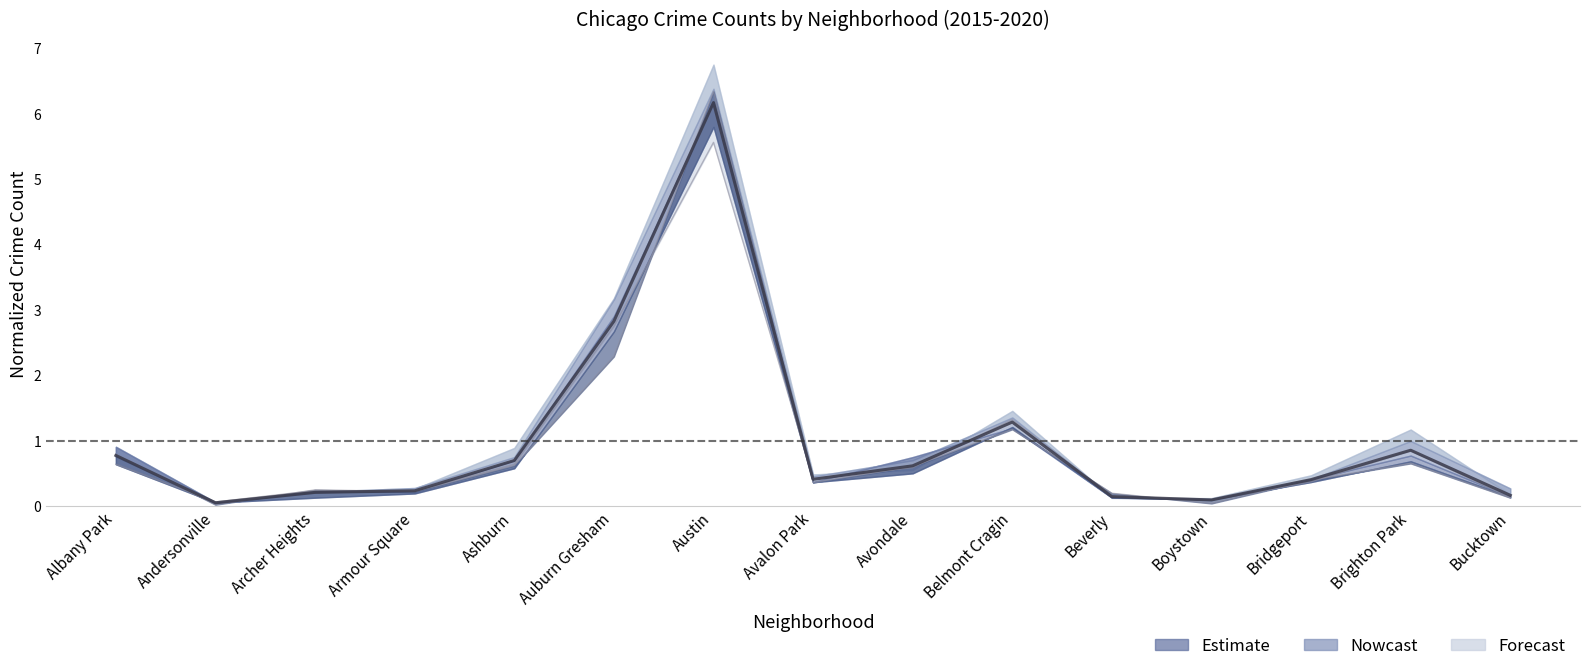

Reading right to left, extract all data points from this chart.

Bucktown=0.2	Brighton Park=0.9	Bridgeport=0.4	Boystown=0.1	Beverly=0.1	Belmont Cragin=1.3	Avondale=0.6	Avalon Park=0.4	Austin=6.2	Auburn Gresham=2.8	Ashburn=0.7	Armour Square=0.2	Archer Heights=0.2	Andersonville=0.1	Albany Park=0.8